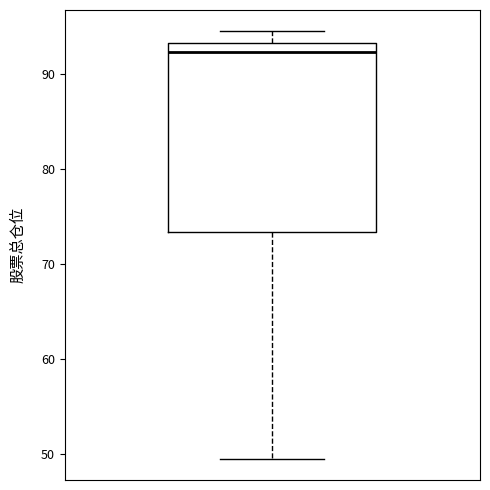

Where is the lower edge of the box on the y-axis? The values are not printed on the chart, so give them approximately, as read against the axis.

73